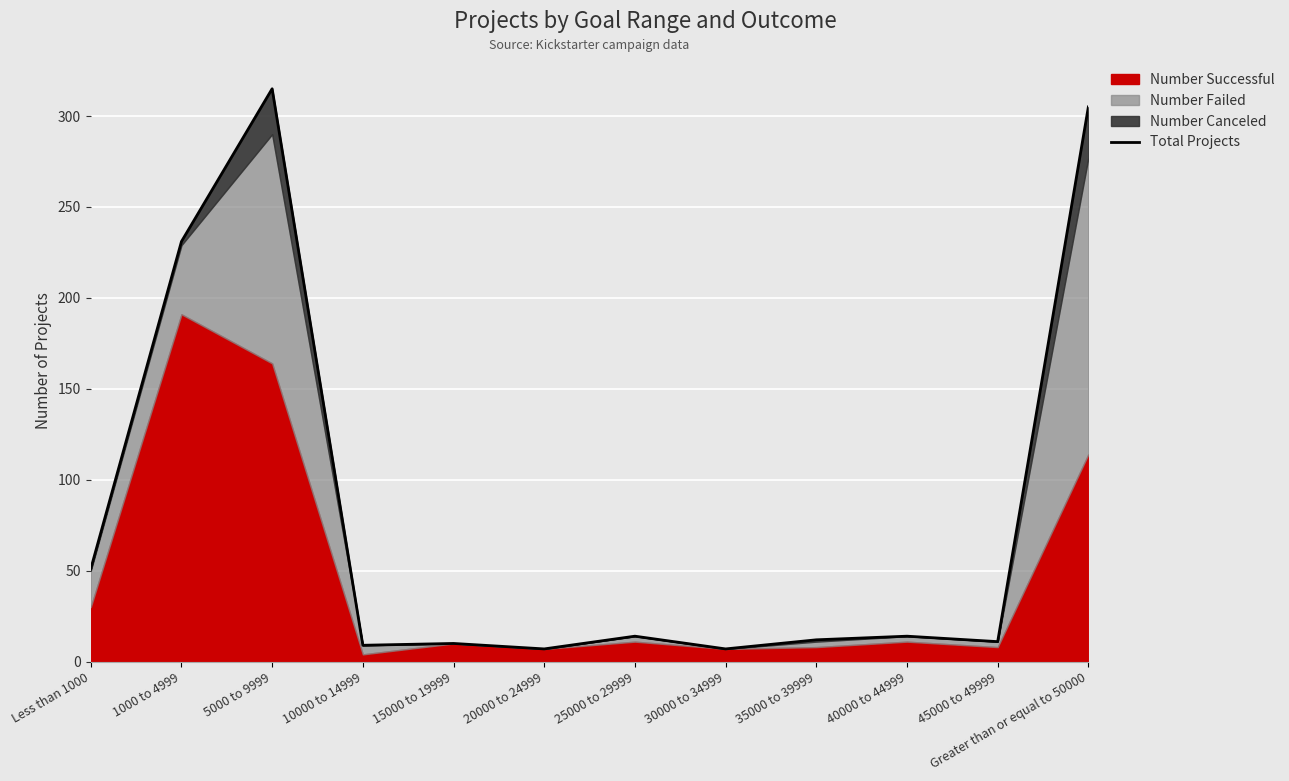

Which category has the lowest value across all series?

20000 to 24999